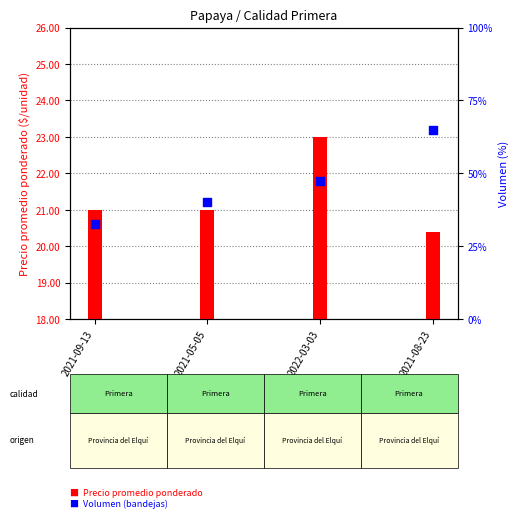

Which series has the widest spread of Y values?

Precio promedio ponderado